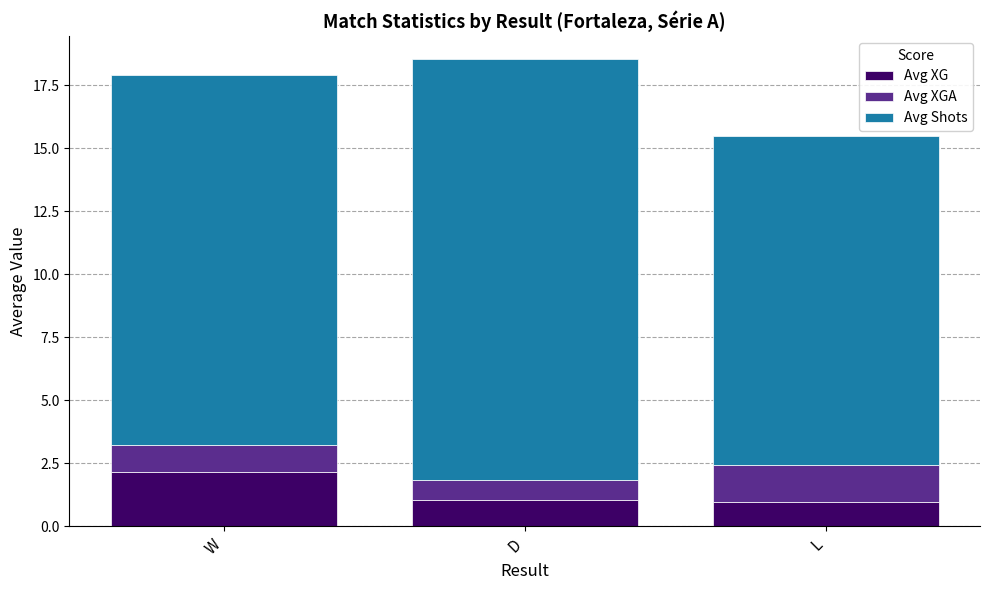

Which category has the highest value in the Avg XG series?

W